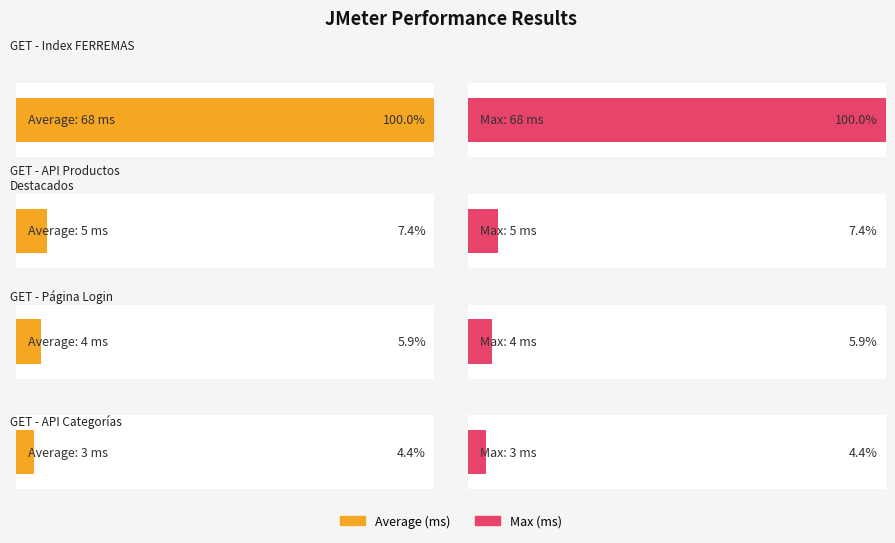

At which label does Max reach its minimum?

GET - API Categorías